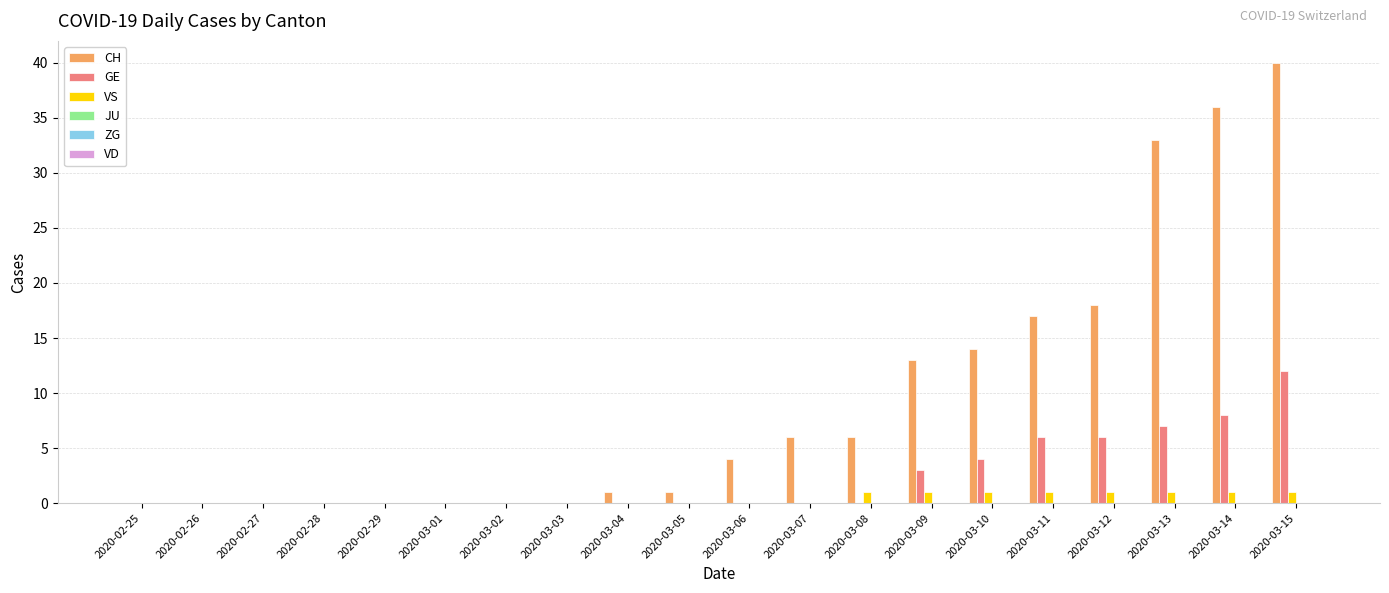

What is the greatest value displayed?

40